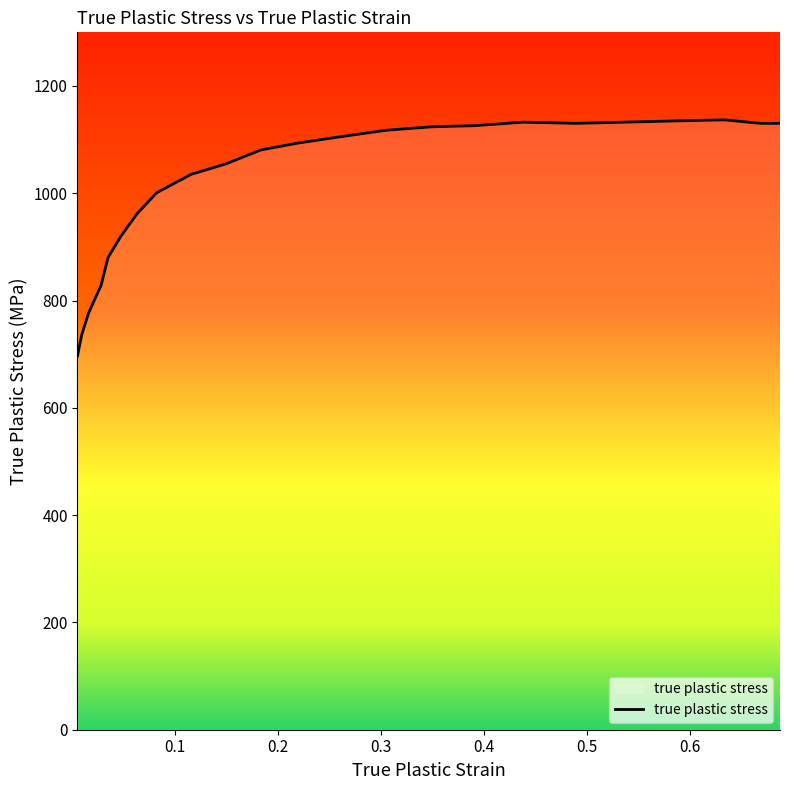

What is the greatest value displayed?

1136.8